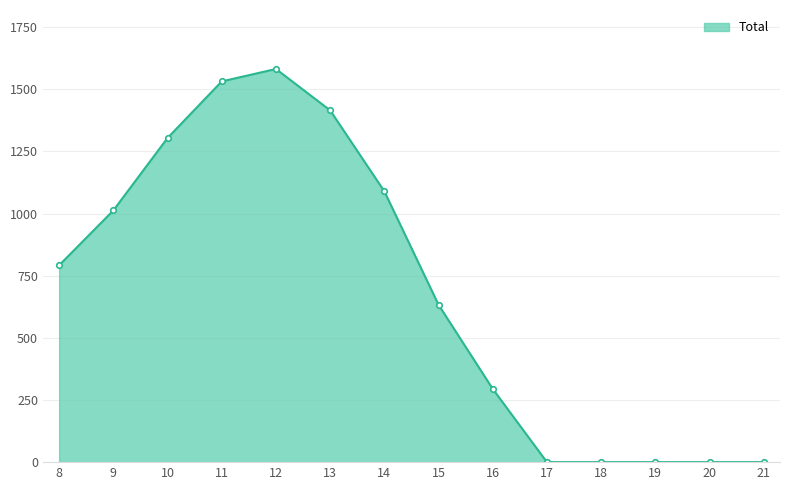

What is the ratio of the value at 8 to the value at 15?

1.3